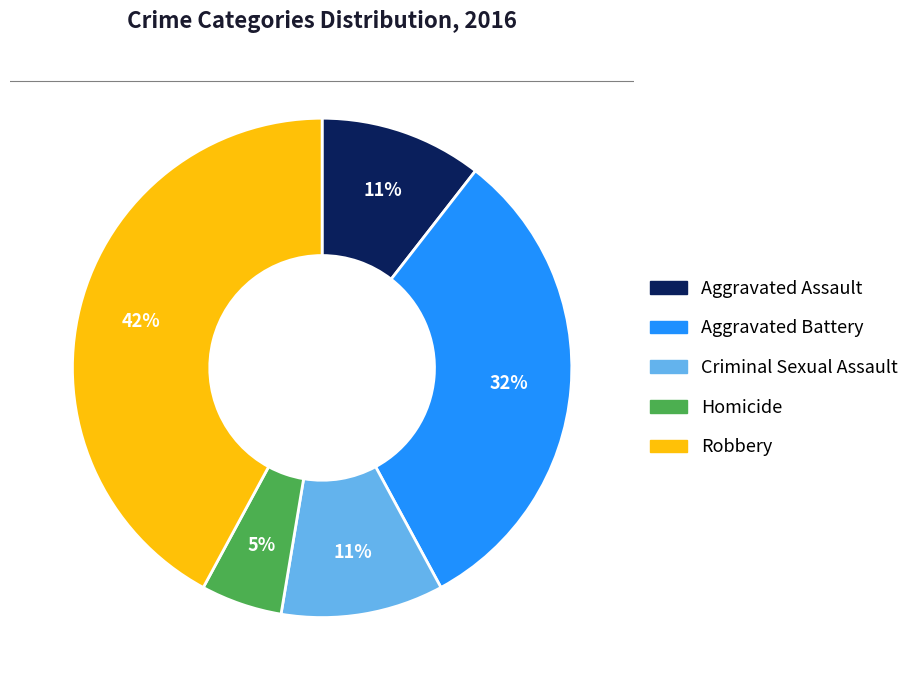

Do Criminal Sexual Assault and Robbery together represent more than half of the pie?

Yes